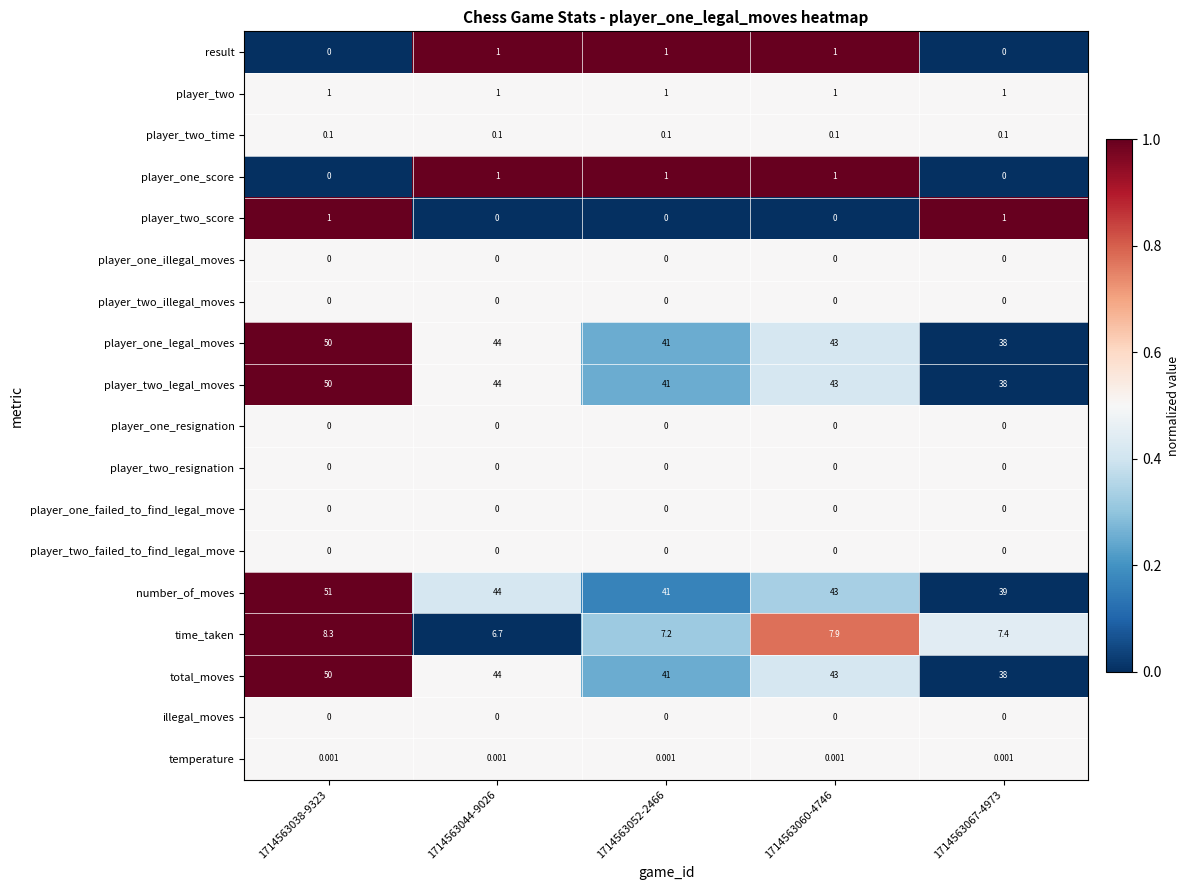

Which series has the largest total across all categories?

number_of_moves